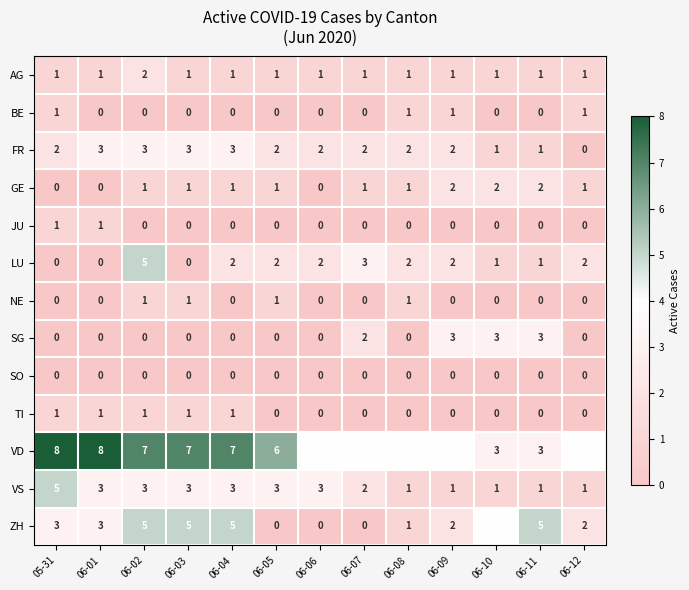

The FR series shows 3 at 06-01. True or false?

True